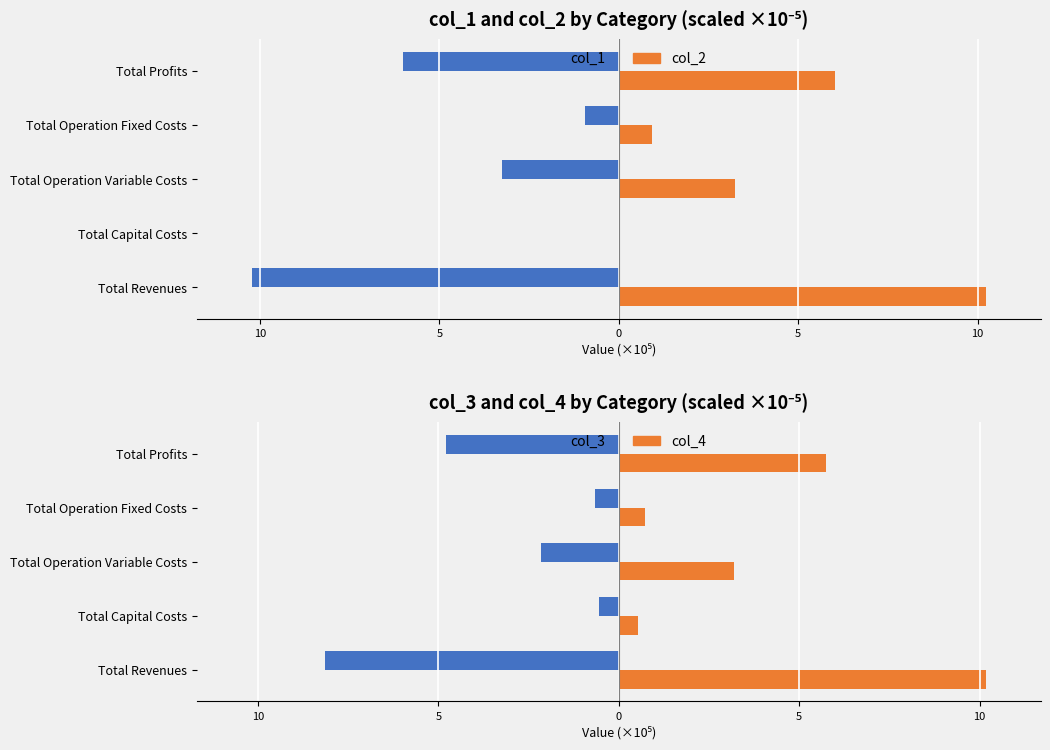

How many bars are there in each group?

4